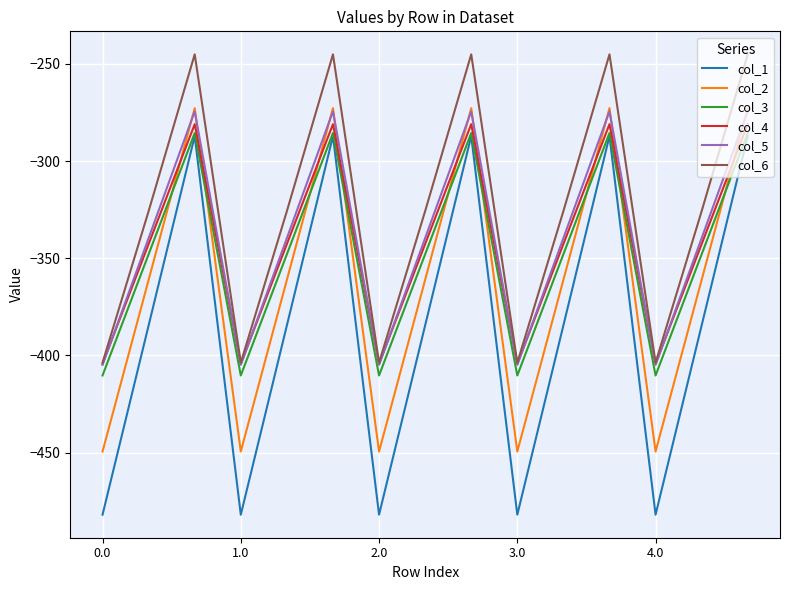

Which series has the largest total across all categories?

col_6